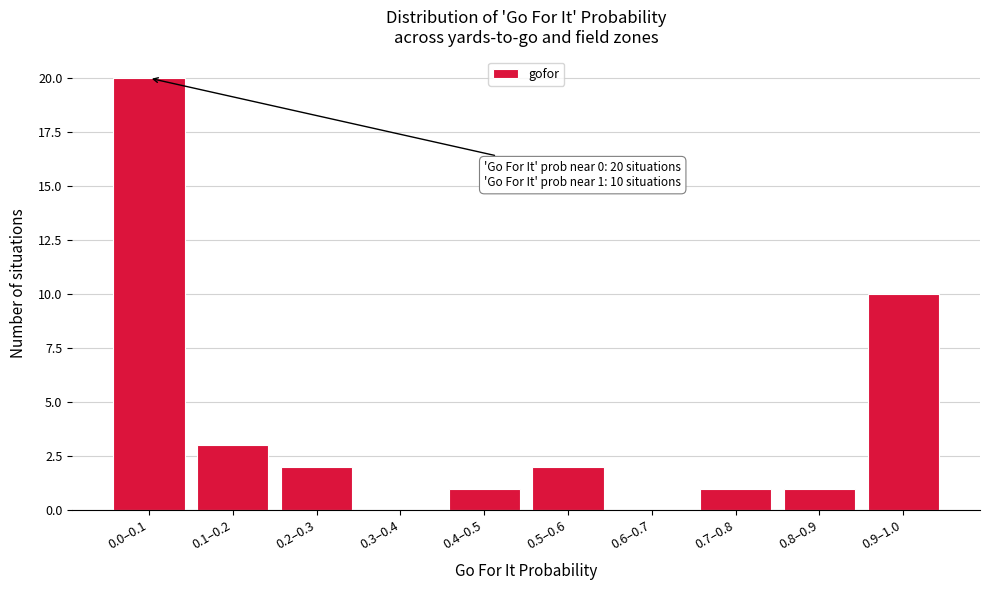

Reading left to right, what are all the values shown in this chart?

0.0–0.1=20	0.1–0.2=3	0.2–0.3=2	0.3–0.4=0	0.4–0.5=1	0.5–0.6=2	0.6–0.7=0	0.7–0.8=1	0.8–0.9=1	0.9–1.0=10